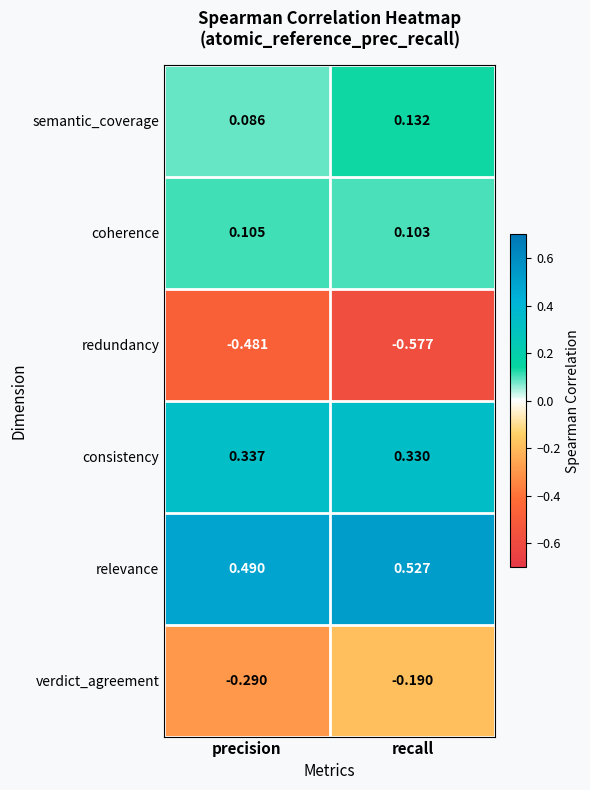

Rank the series by their maximum value, from highest to lowest.

relevance, consistency, semantic_coverage, coherence, verdict_agreement, redundancy